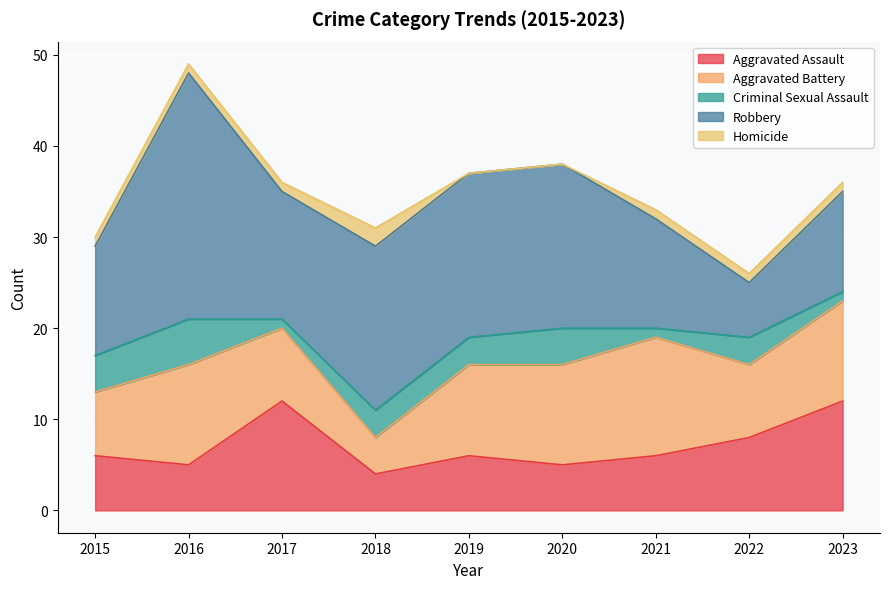

Reading left to right, extract all data points from this chart.

Aggravated Assault: 2015=6	2016=5	2017=12	2018=4	2019=6	2020=5	2021=6	2022=8	2023=12
Aggravated Battery: 2015=7	2016=11	2017=8	2018=4	2019=10	2020=11	2021=13	2022=8	2023=11
Criminal Sexual Assault: 2015=4	2016=5	2017=1	2018=3	2019=3	2020=4	2021=1	2022=3	2023=1
Robbery: 2015=12	2016=27	2017=14	2018=18	2019=18	2020=18	2021=12	2022=6	2023=11
Homicide: 2015=1	2016=1	2017=1	2018=2	2019=0	2020=0	2021=1	2022=1	2023=1